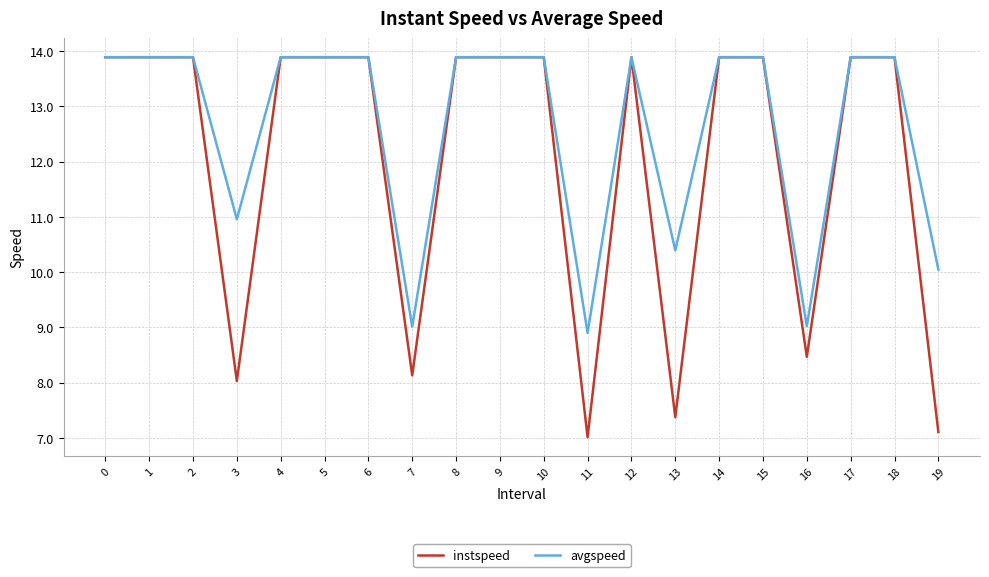

Rank the series by their average value, from highest to lowest.

avgspeed, instspeed